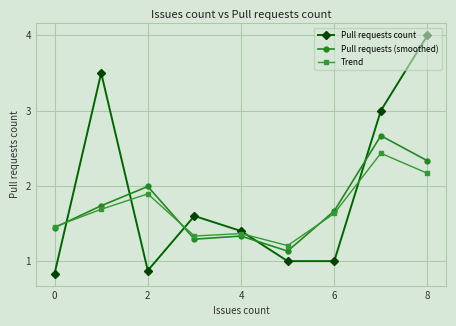

Which series has the largest range (max minus min)?

Pull requests count